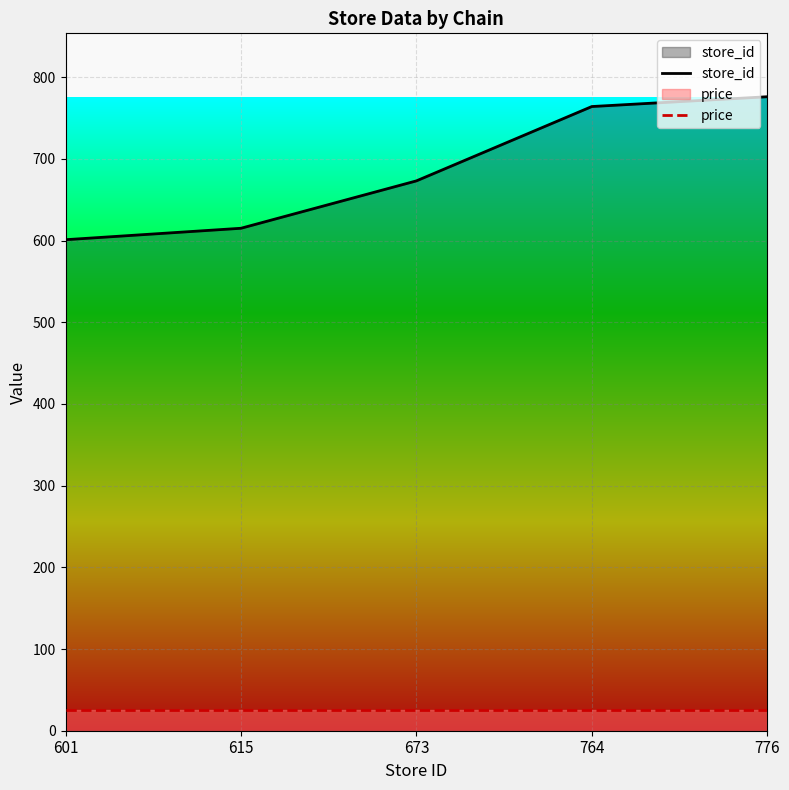

The value of store_id at 601 is 601. True or false?

True